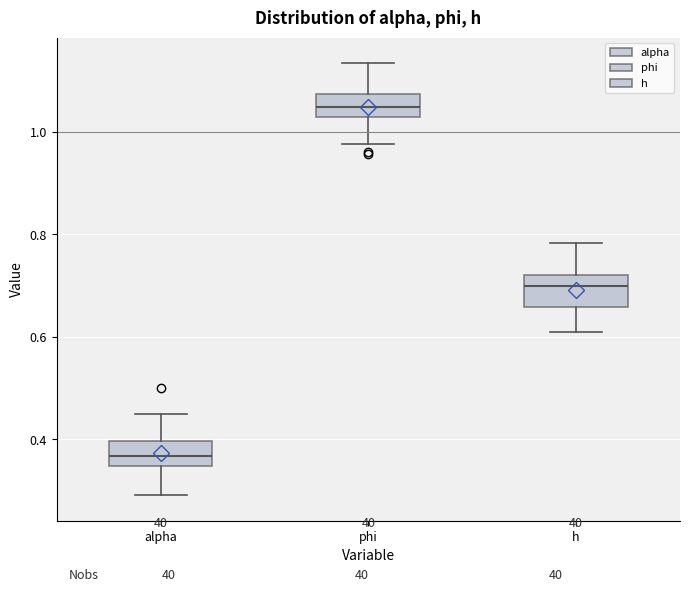

Which box has the highest median line?

phi